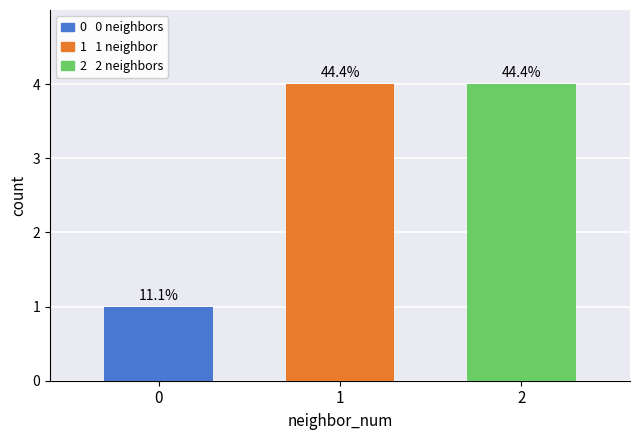

How many groups of bars are there?

1